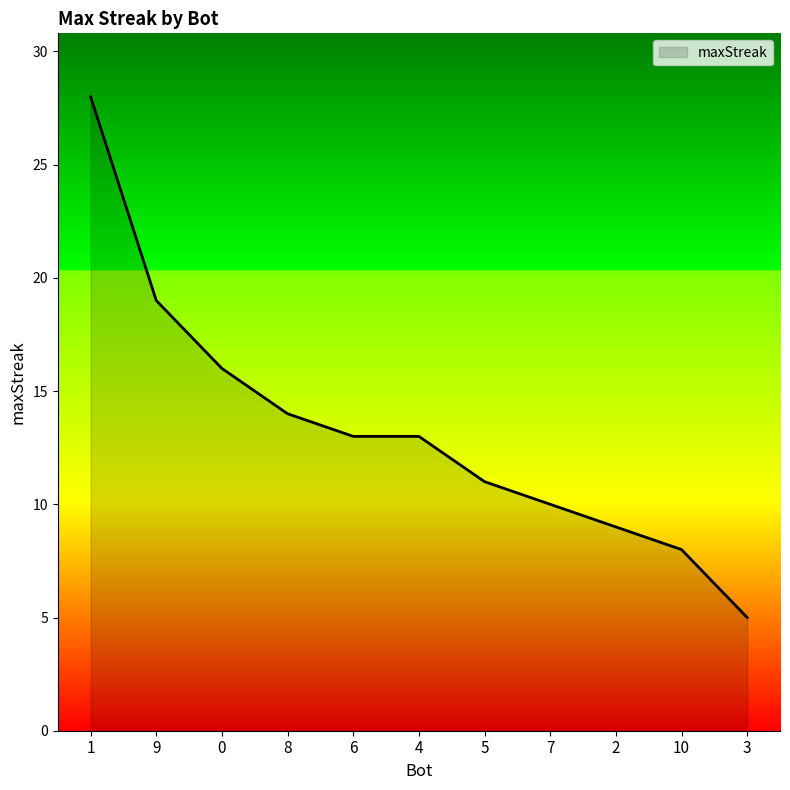

What value does the data have at 6?

13